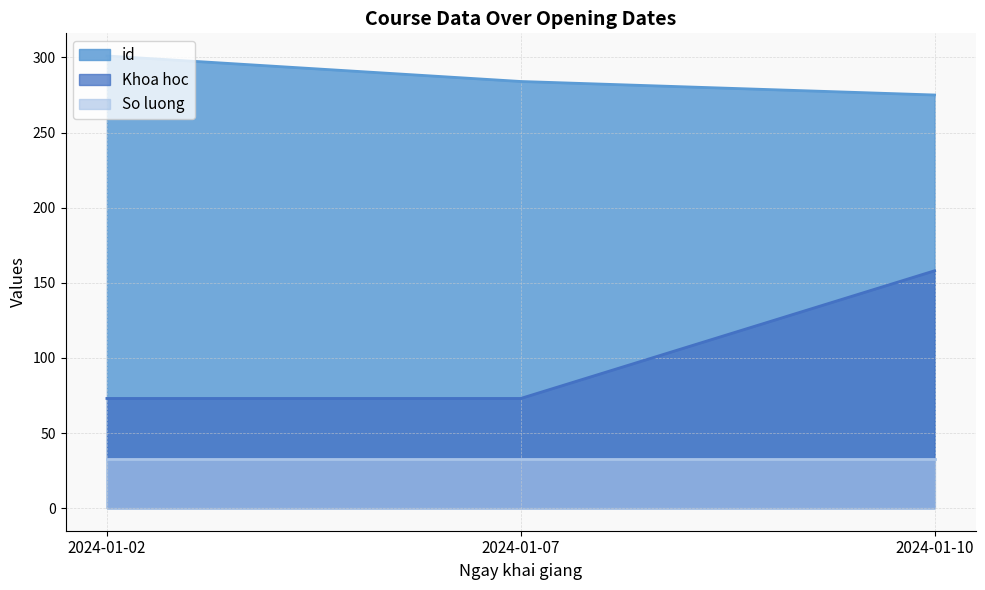

Rank the categories by Khoa hoc value from lowest to highest.

2024-01-02, 2024-01-07, 2024-01-10